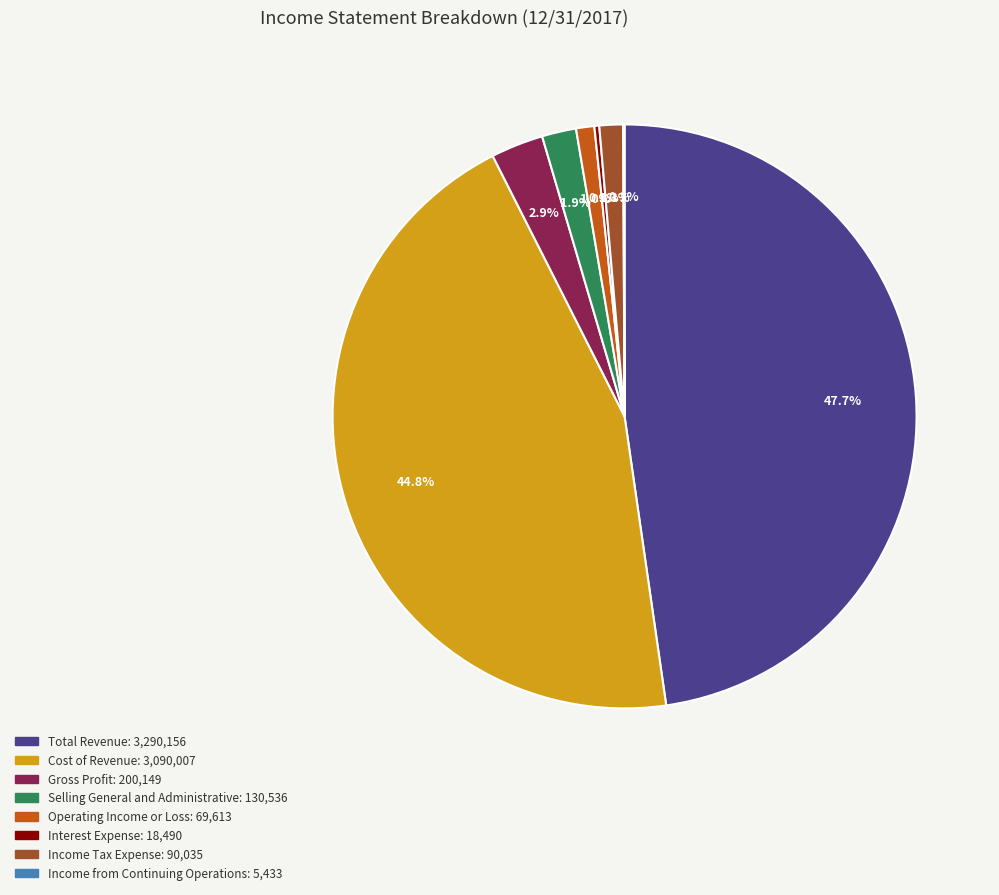

How much of the chart is everything except Total Revenue?

52.3%